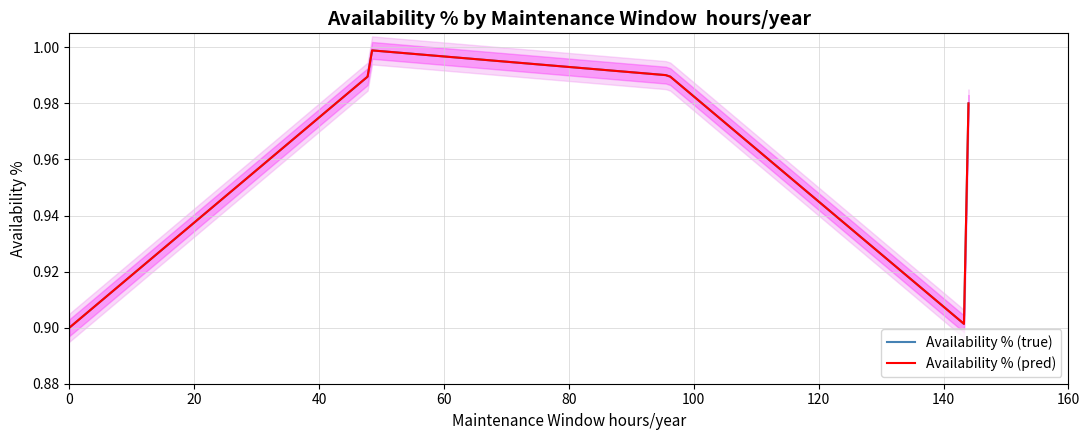

Which series changed the most between 48 and 48?

Availability % (true)